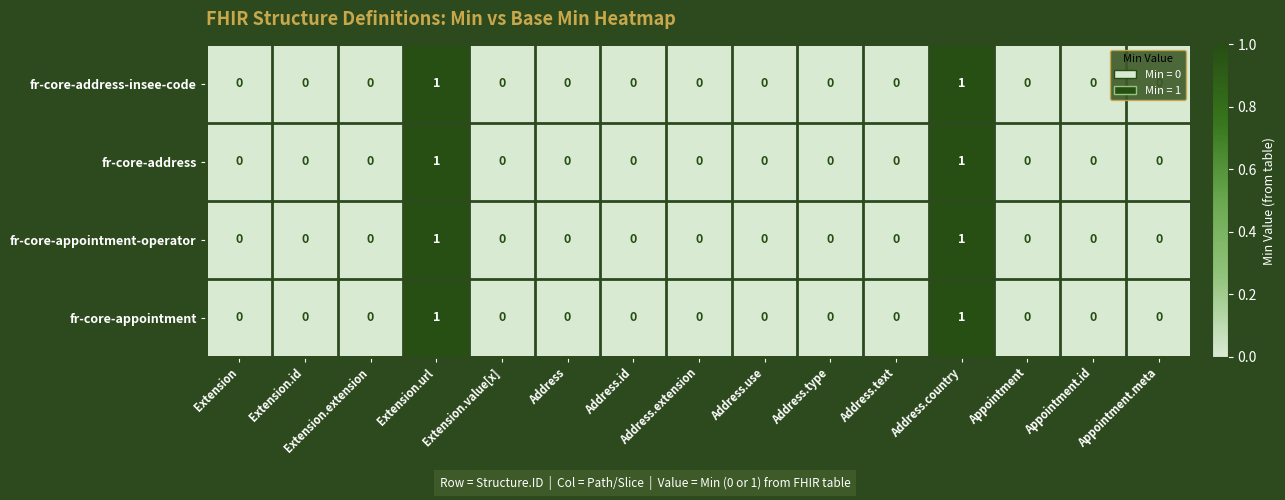

True or false: fr-core-appointment-operator has a value of 2 at Extension.url.

False